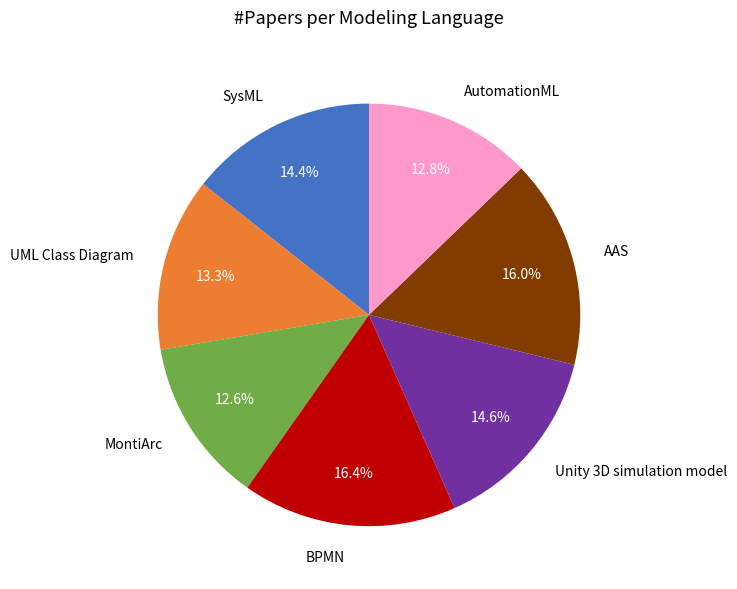

Which has a higher value, AAS or AutomationML?

AAS